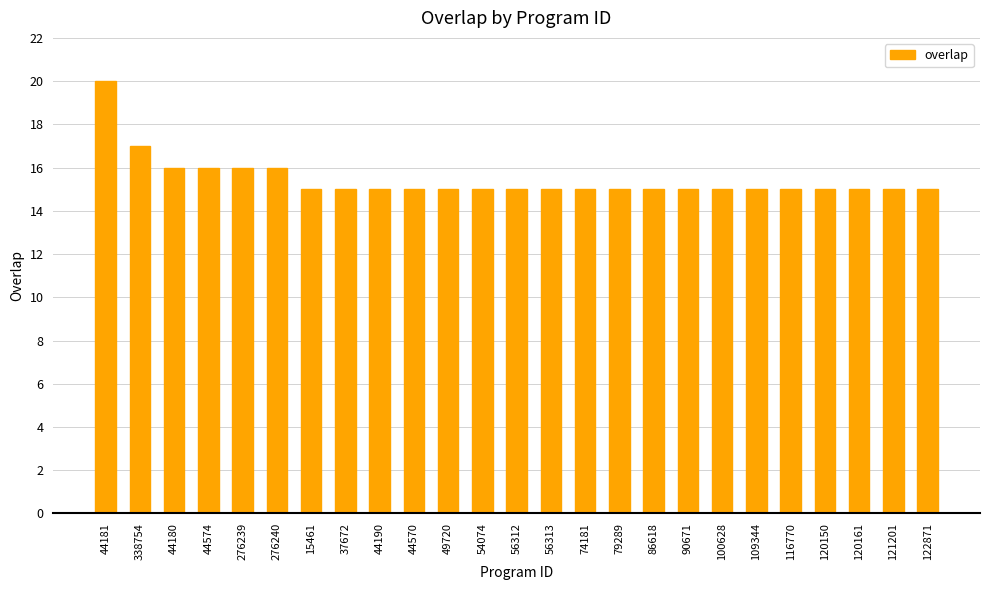

Is it true that the value at 276239 is 26?

False